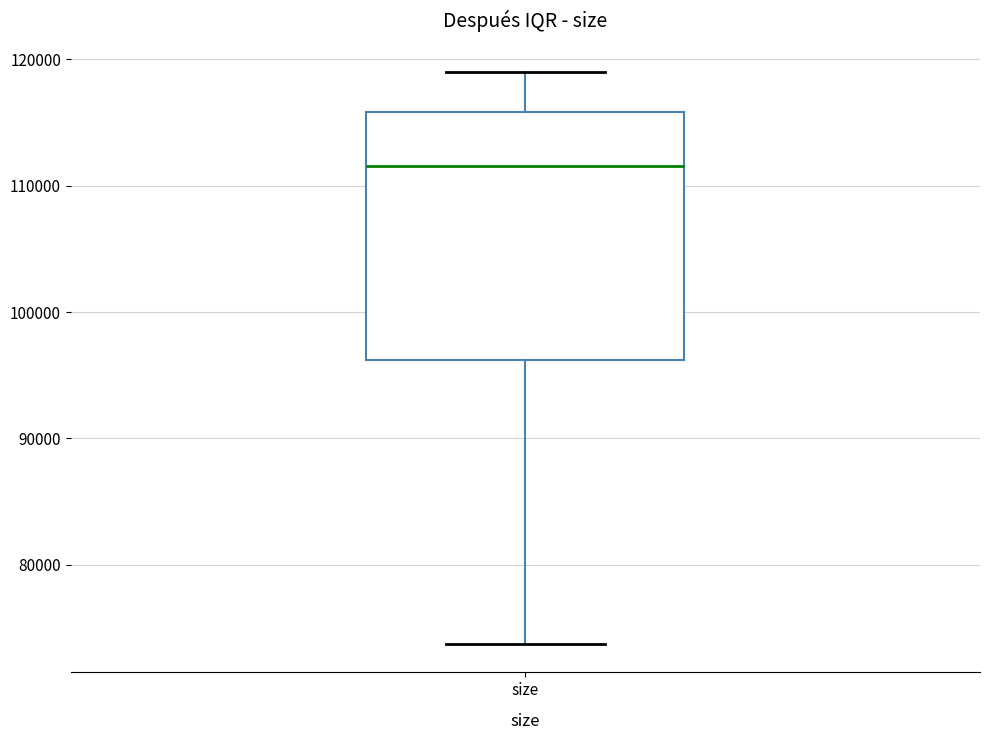

Read this box plot against the y-axis: the position of the median line, the range covered by the box, and the ends of both whiskers. The values are not printed on the chart, so give them approximately, as read against the axis.

median 112000, box 96000 to 116000, whiskers 74000 to 119000